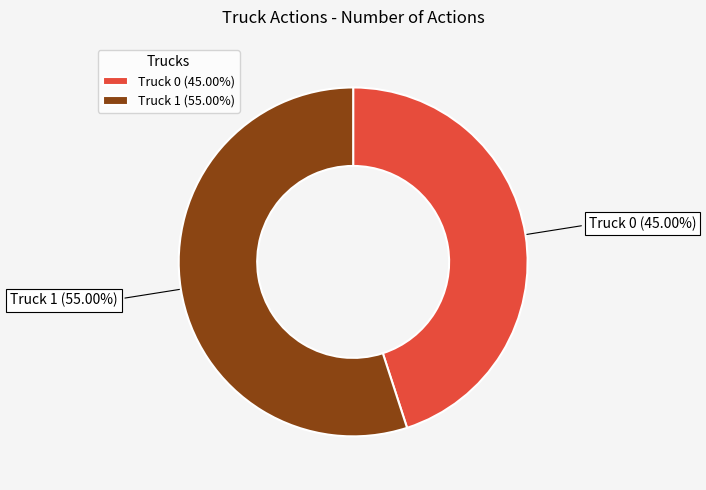

How many slices are in this pie chart?

2